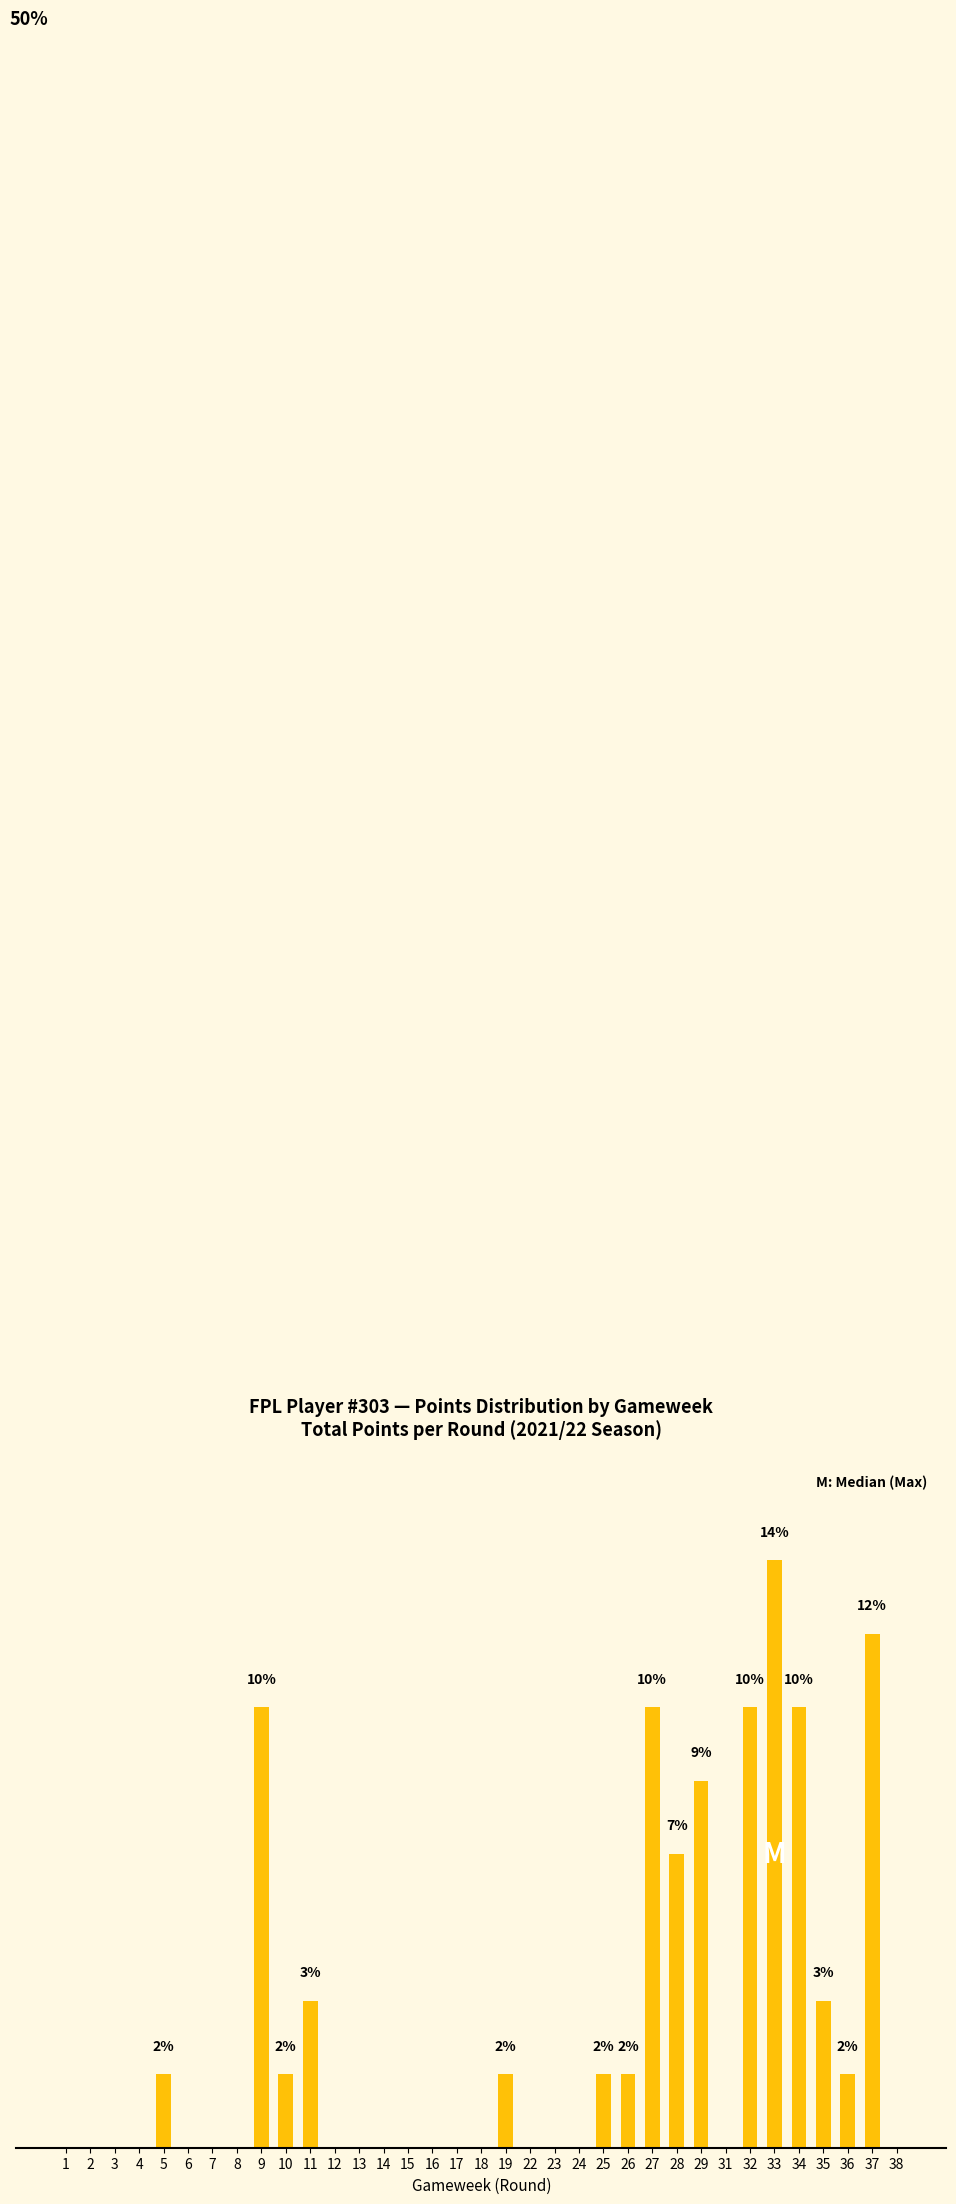

Reading right to left, transcribe all the data shown in this chart.

38=0.0	37=12.1	36=1.7	35=3.4	34=10.3	33=13.8	32=10.3	31=0.0	29=8.6	28=6.9	27=10.3	26=1.7	25=1.7	24=0.0	23=0.0	22=0.0	19=1.7	18=0.0	17=0.0	16=0.0	15=0.0	14=0.0	13=0.0	12=0.0	11=3.4	10=1.7	9=10.3	8=0.0	7=0.0	6=0.0	5=1.7	4=0.0	3=0.0	2=0.0	1=0.0